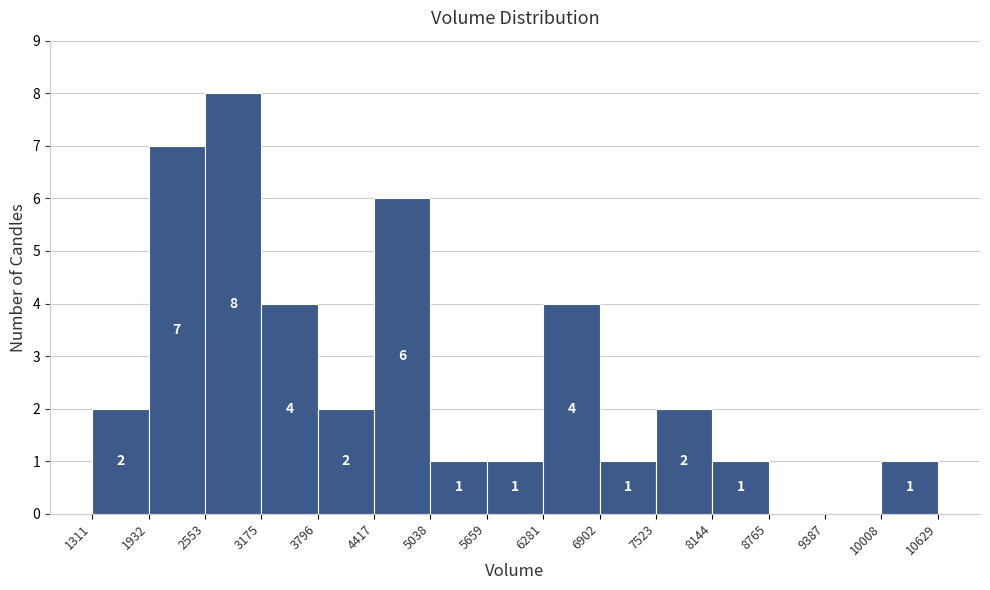

Over which range of the x-axis is the bar tallest?

2553 to 3175